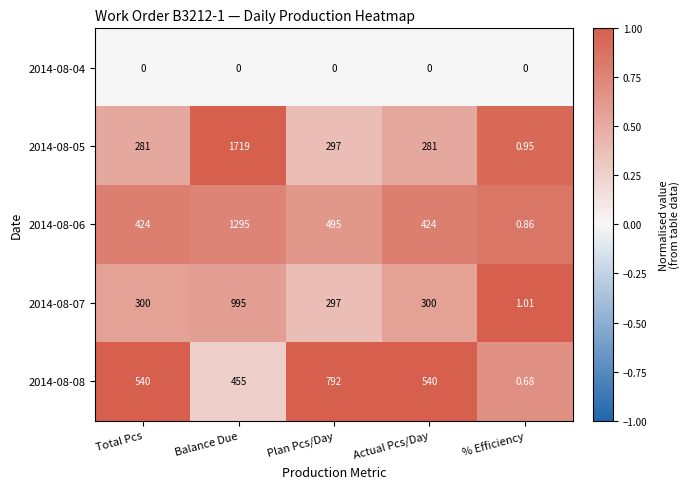

At which label is 2014-08-08 closest to 396?

Balance Due